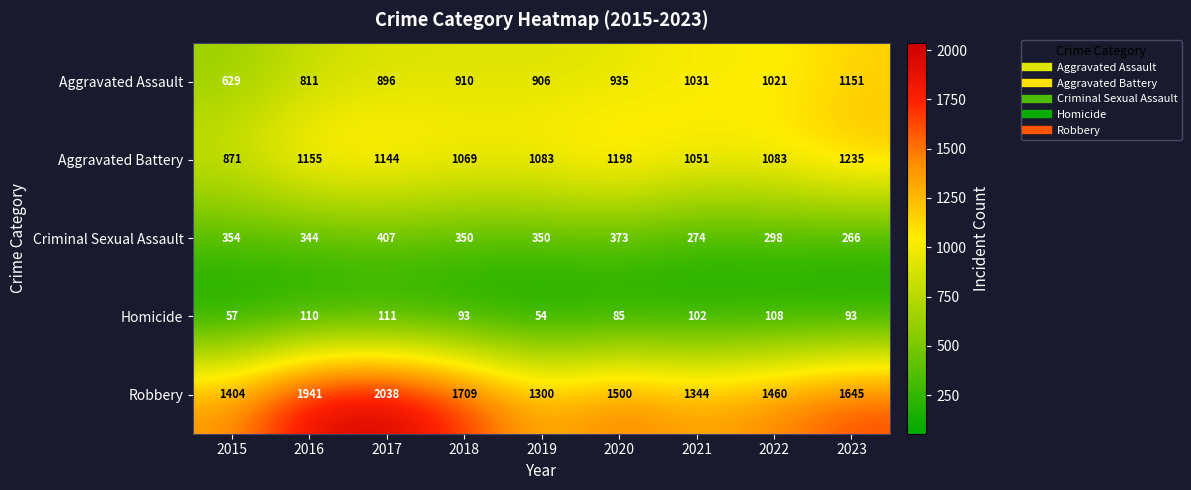

What is the minimum value shown in the chart?

54